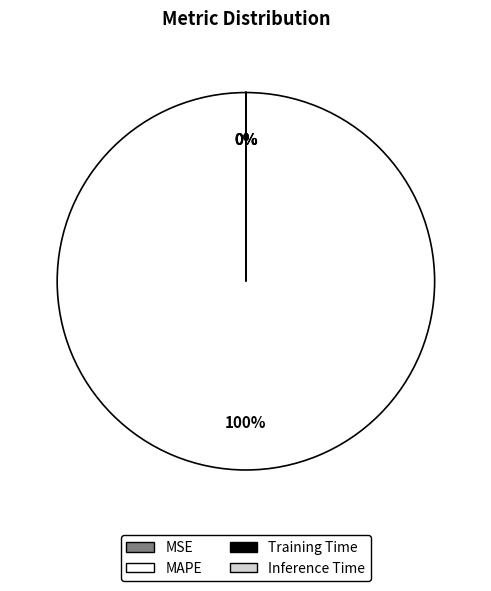

Is there any slice that represents more than half of the pie?

Yes